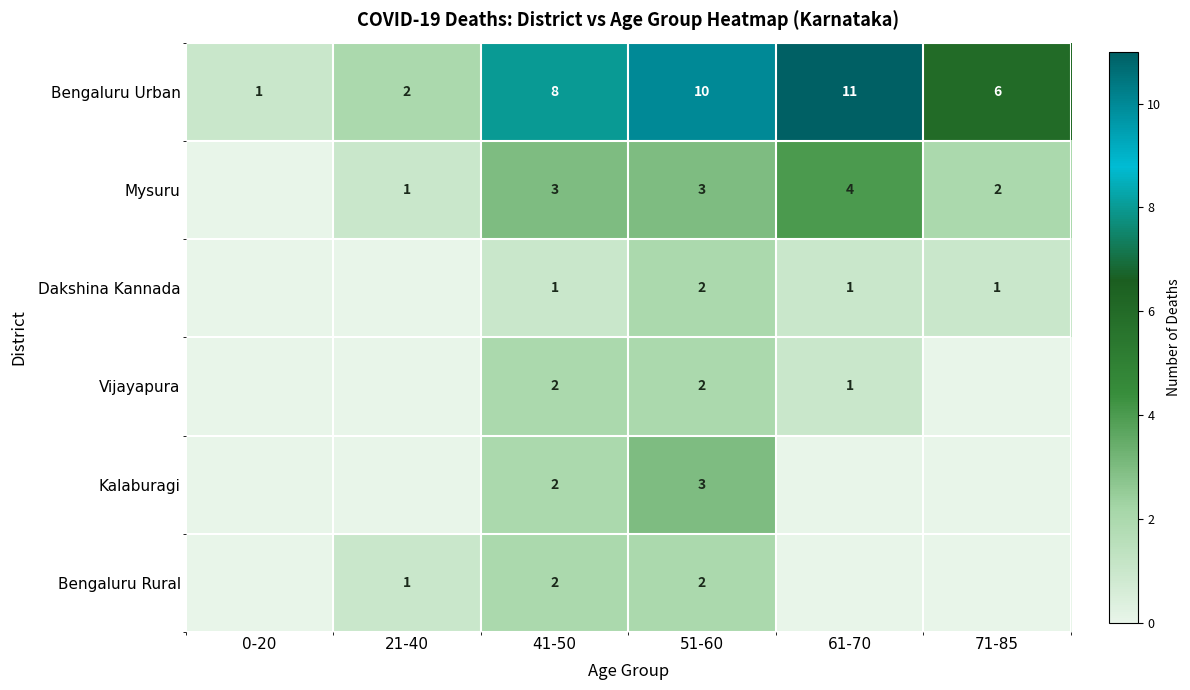

Is it true that Mysuru equals 1 at 71-85?

False